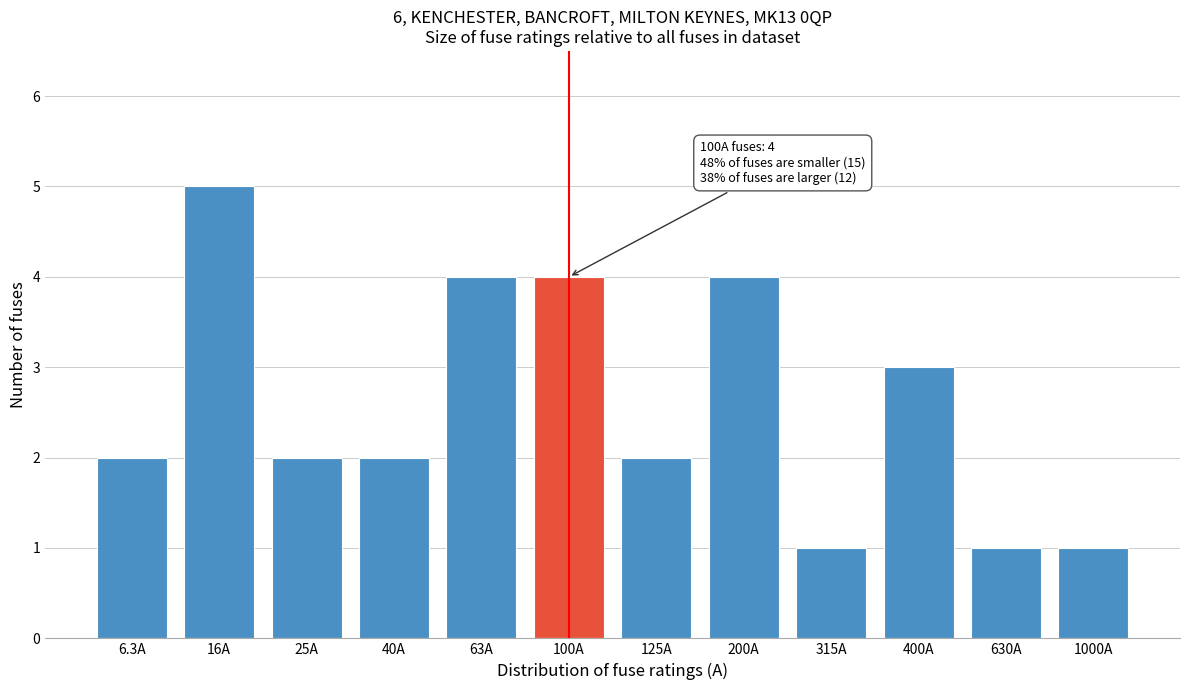

Reading left to right, extract all data points from this chart.

6.3A=2	16A=5	25A=2	40A=2	63A=4	100A=4	125A=2	200A=4	315A=1	400A=3	630A=1	1000A=1